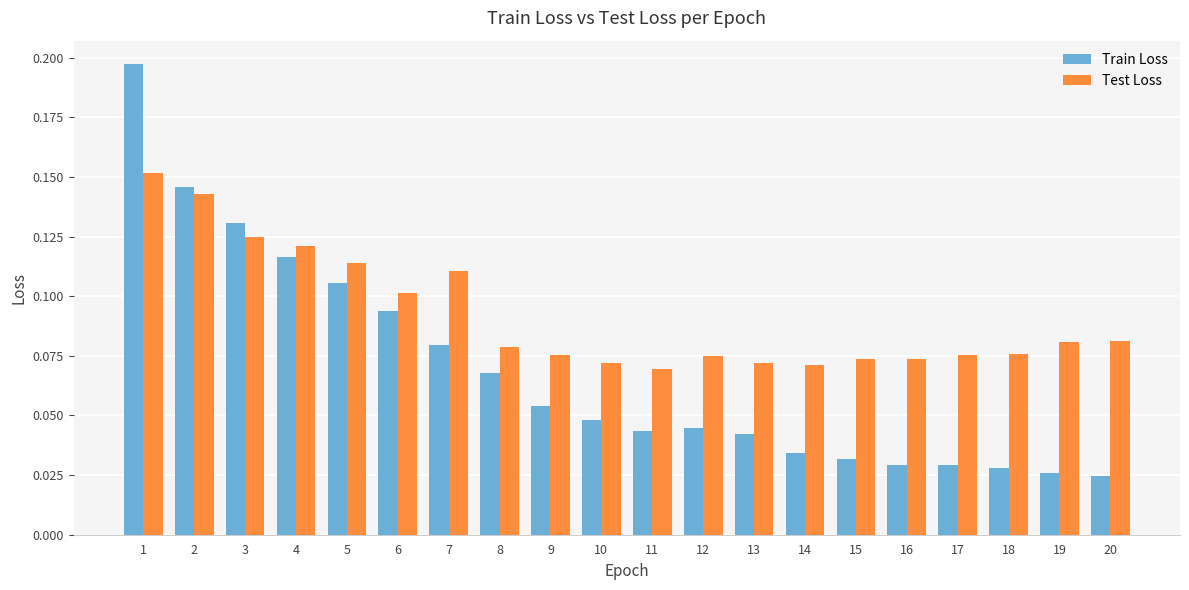

The Test Loss series shows 0.0 at 12. True or false?

False